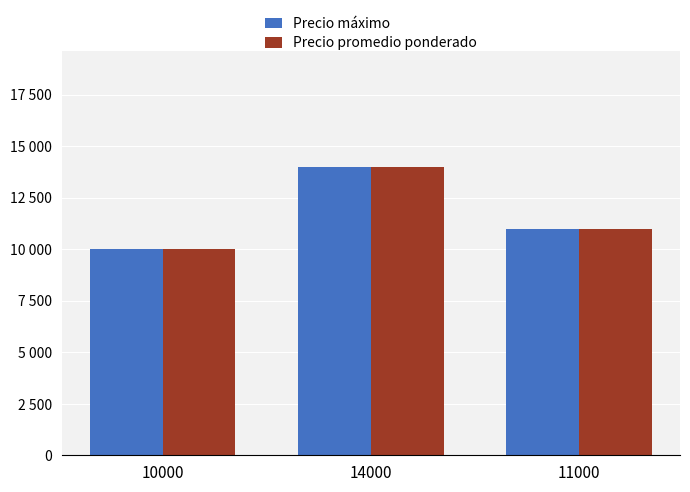

The Precio promedio ponderado series shows 14000 at 14000. True or false?

True